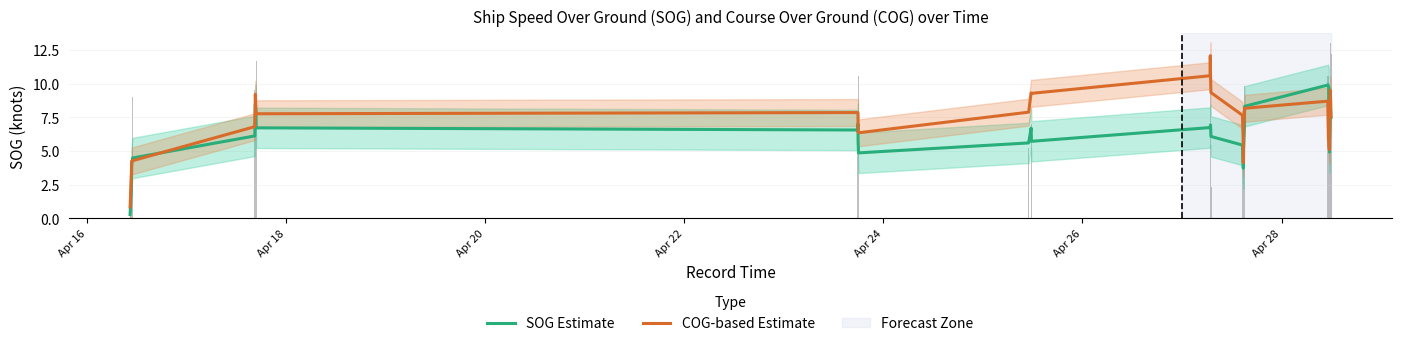

How many bars are there in each group?

2